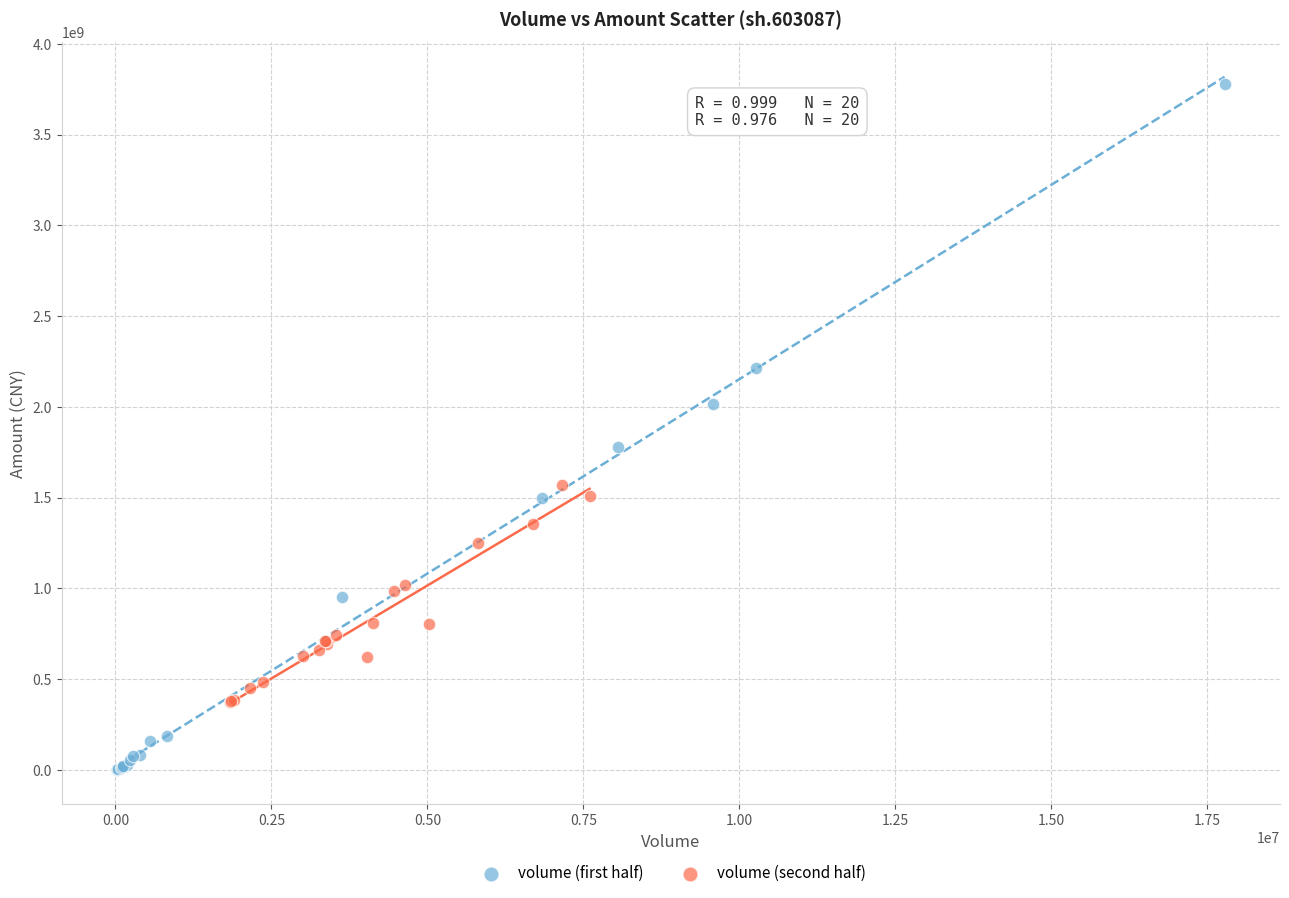

Which series has the widest spread of Y values?

volume (first half)